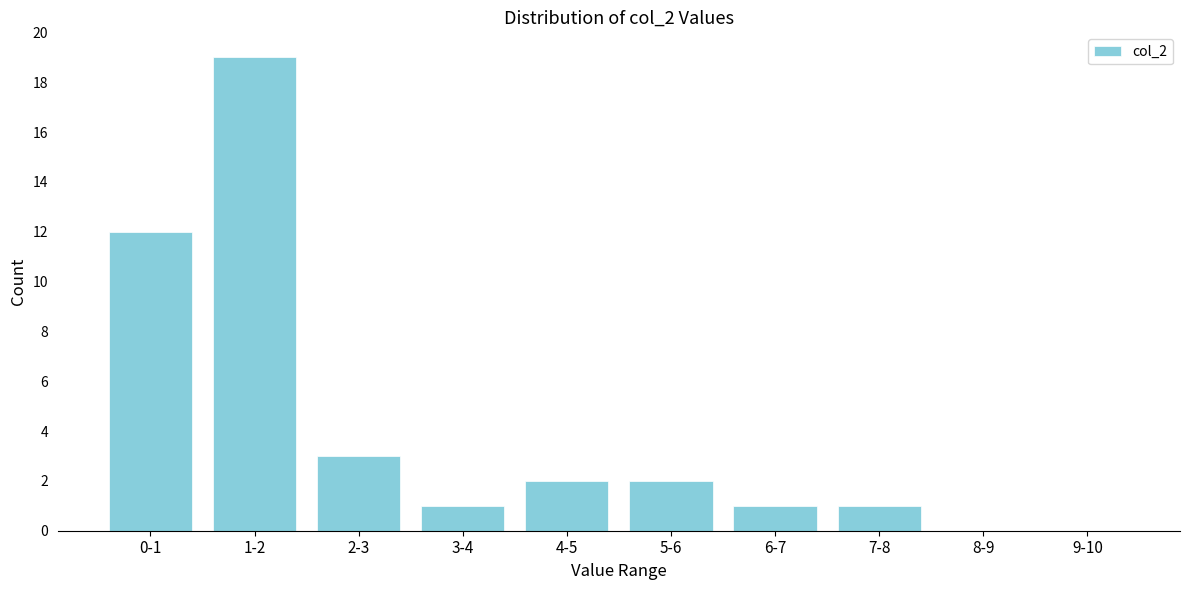

Reading left to right, what are all the values shown in this chart?

0-1=12	1-2=19	2-3=3	3-4=1	4-5=2	5-6=2	6-7=1	7-8=1	8-9=0	9-10=0